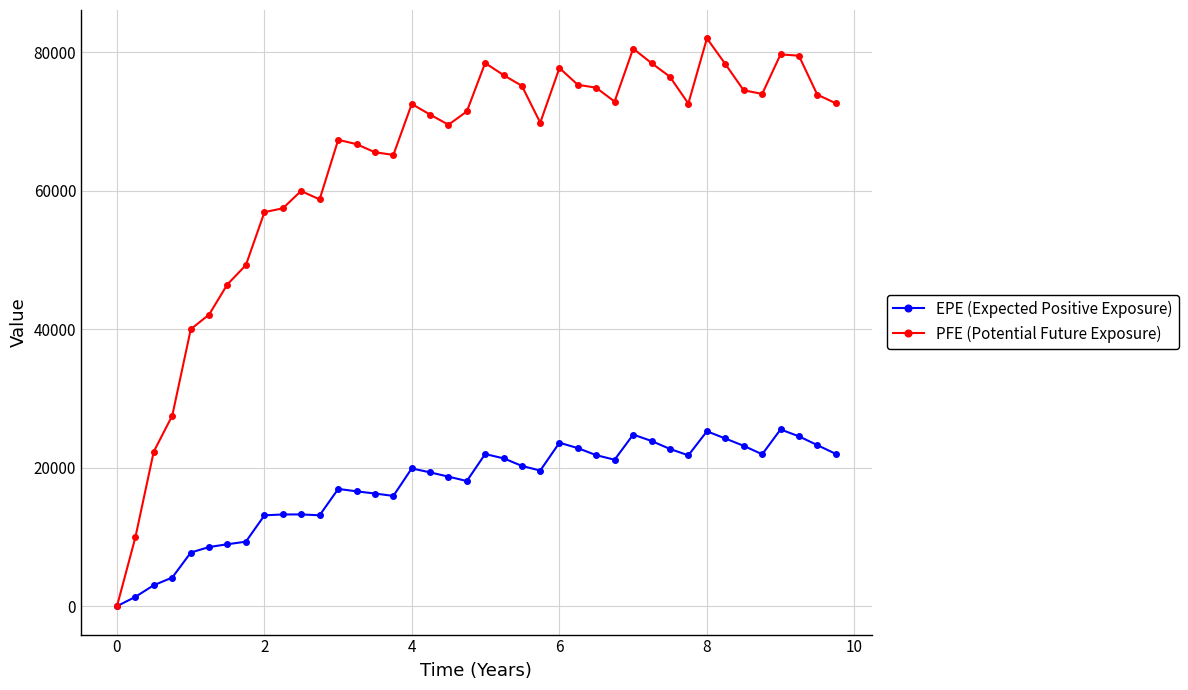

What is the value of the PFE (Potential Future Exposure) point at the 19th from the left?

69551.8